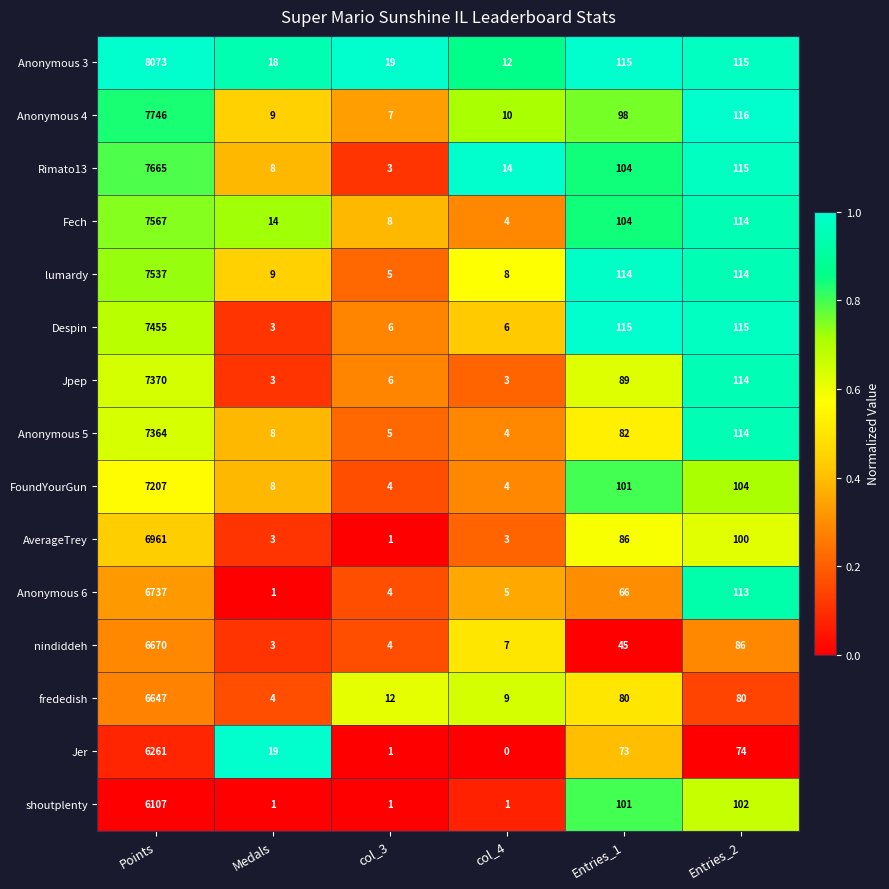

Which series has the largest range (max minus min)?

Anonymous 3